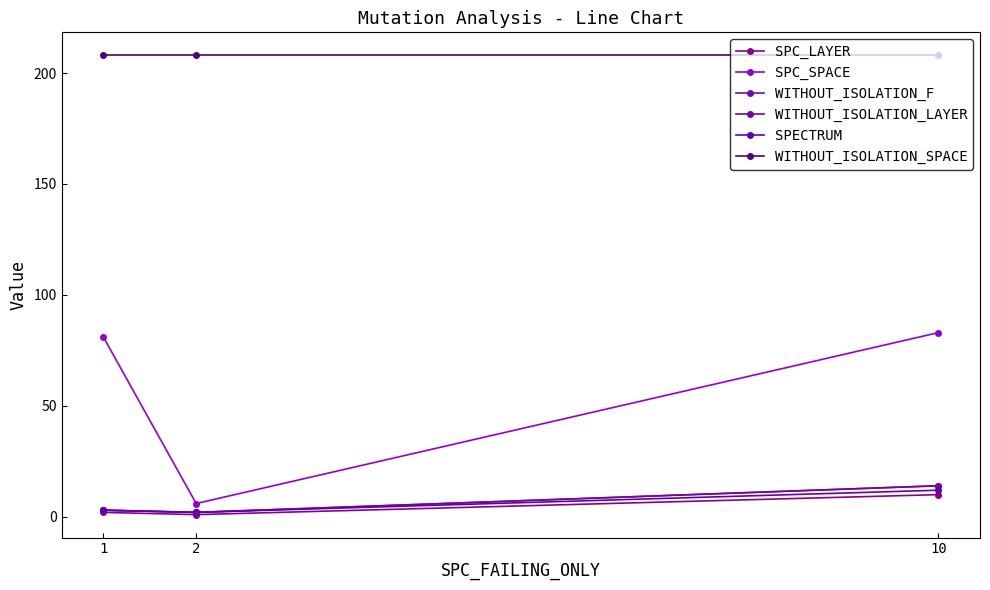

Which has a higher value, 10 or 2?

10